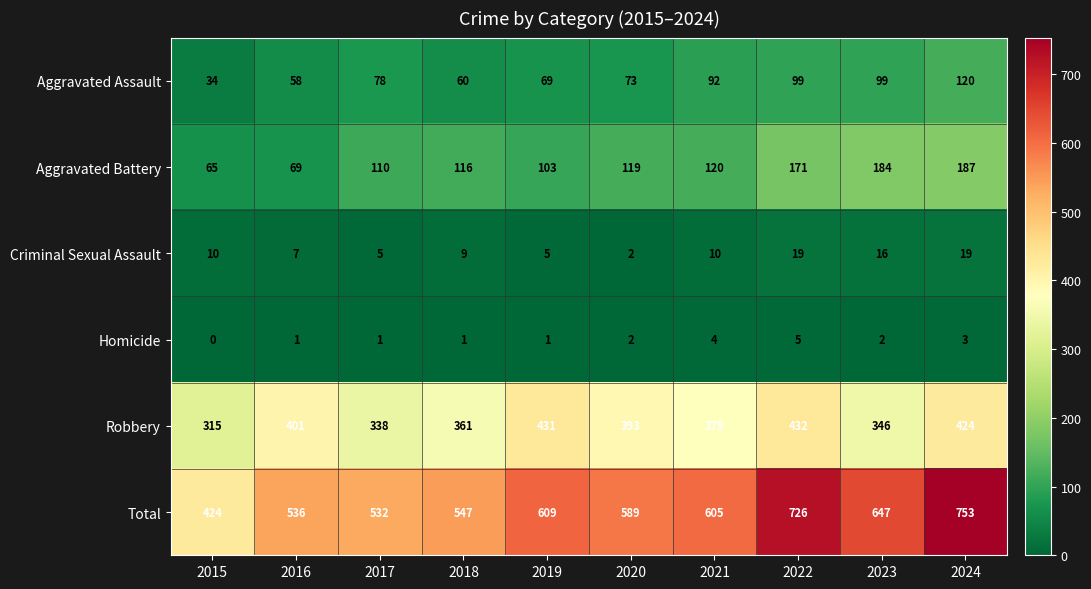

What is the greatest value displayed?

753